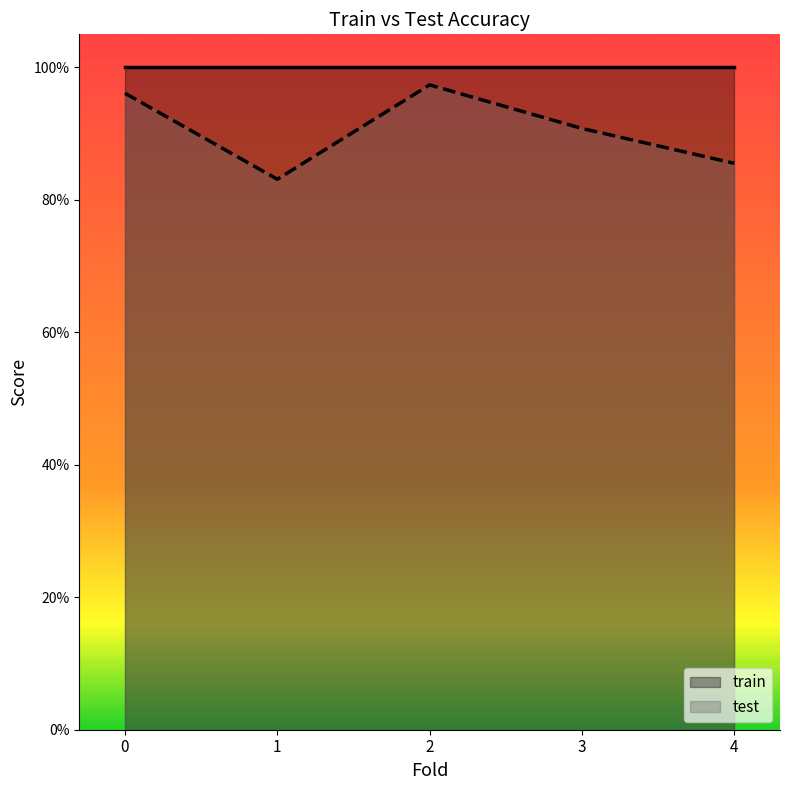

True or false: the data shows 0.3 at 4.

False